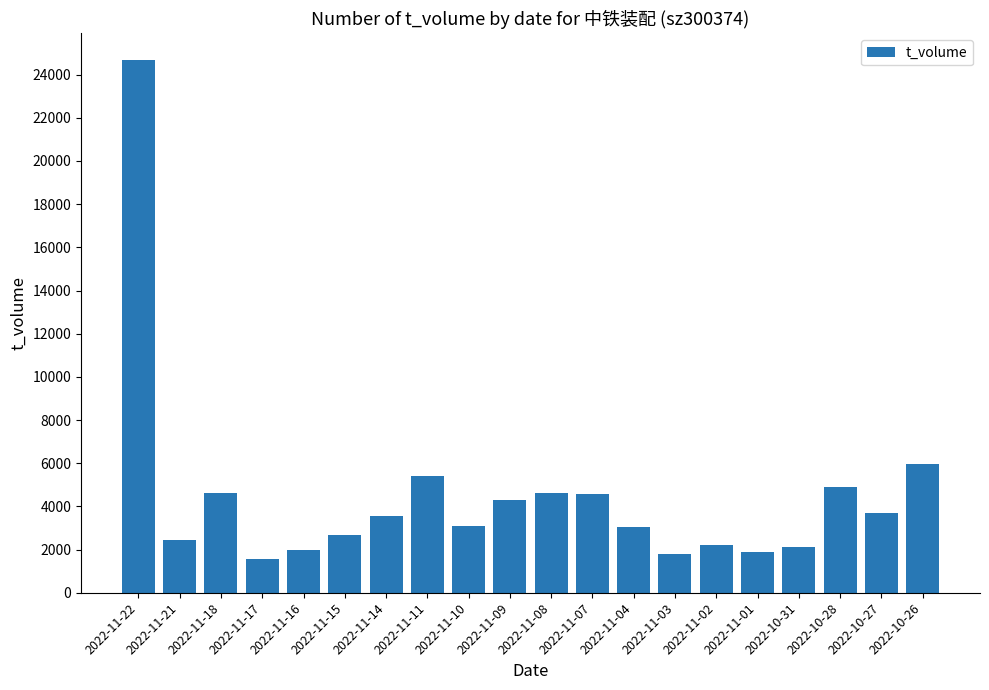

Which has a higher value, 2022-11-18 or 2022-11-01?

2022-11-18